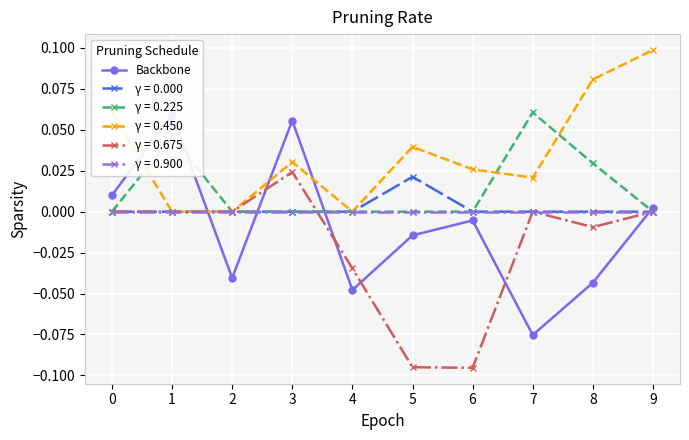

Rank the categories by value from highest to lowest.

1, 3, 0, 9, 6, 5, 2, 8, 4, 7